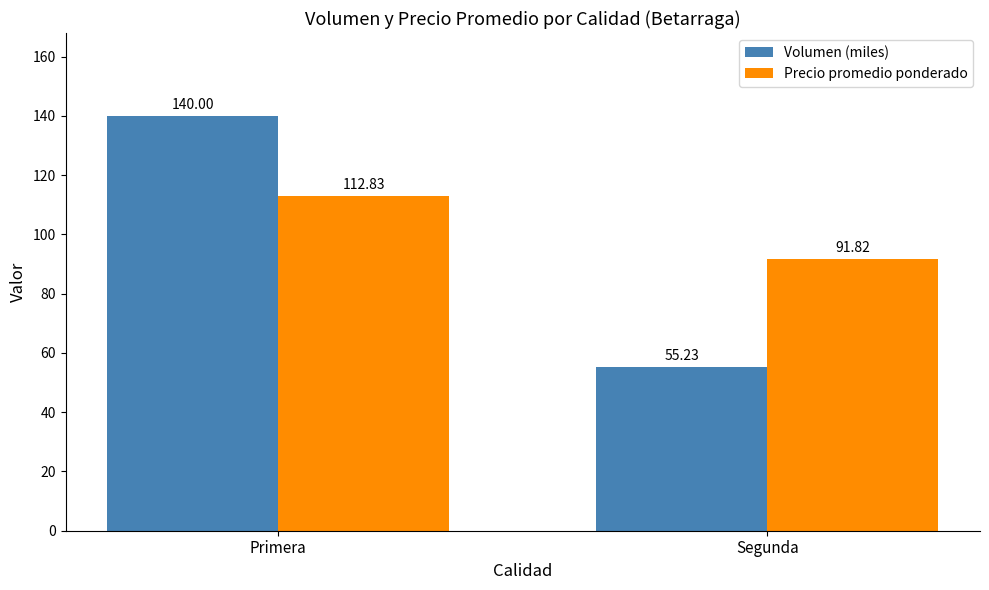

How many data points in Precio promedio ponderado are less than 112?

1